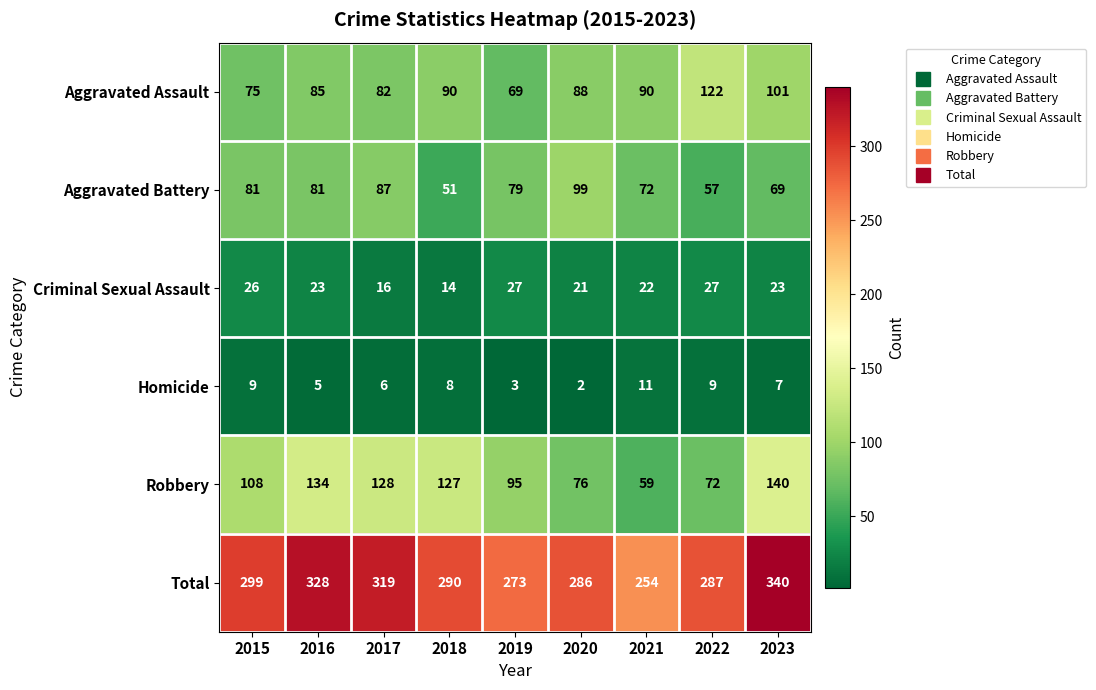

What is the difference between the Aggravated Assault values at 2018 and 2019?

21